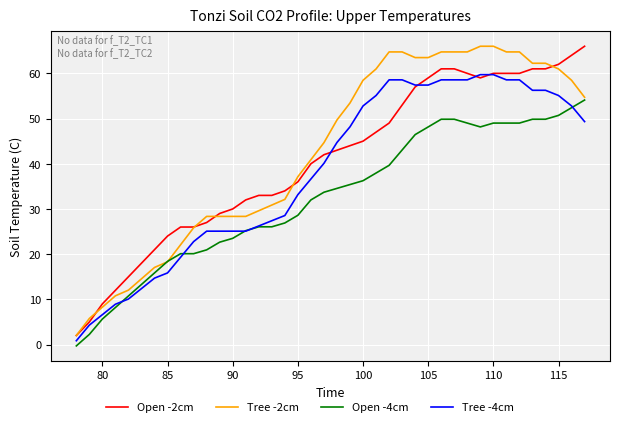

What is the greatest value displayed?

66.0